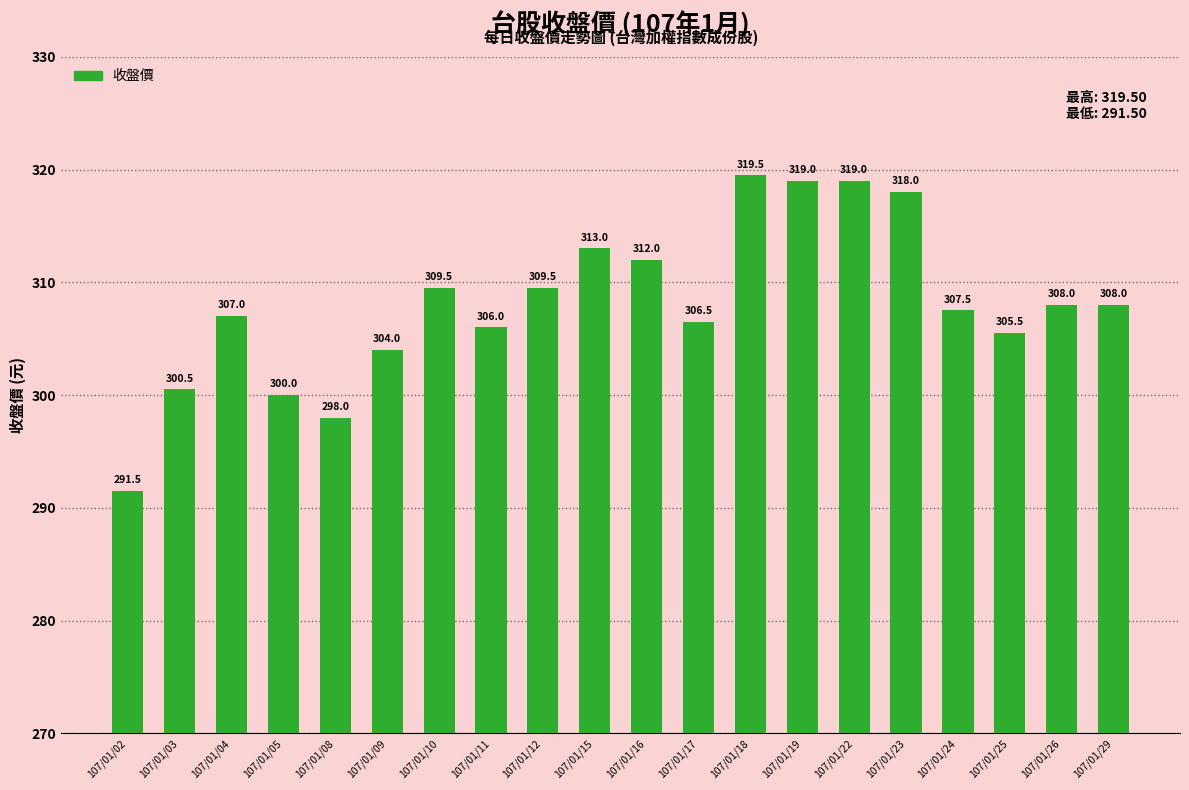

Are the bars horizontal?

No